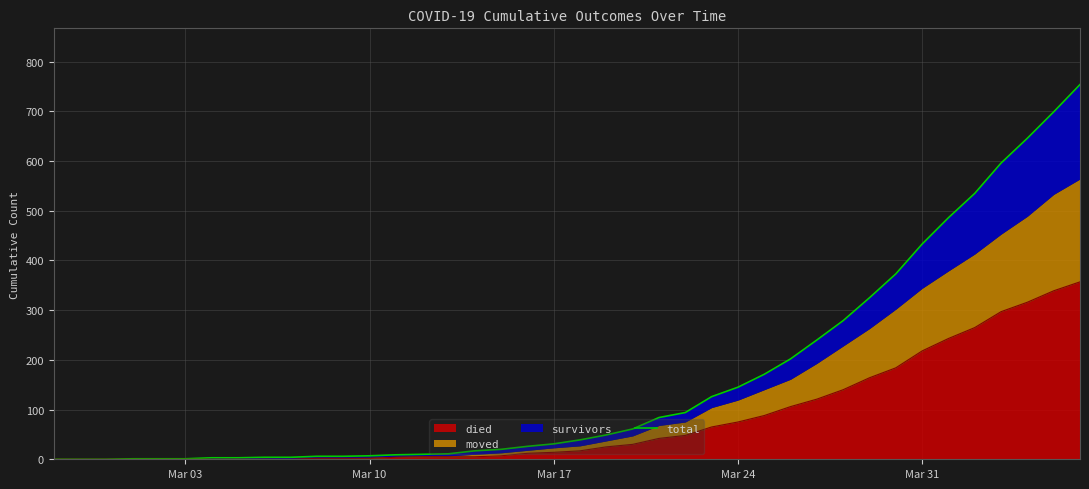

What is the average value?

162